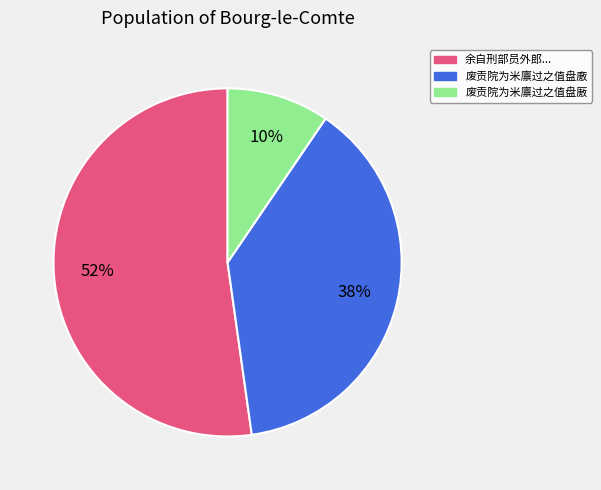

To the nearest percent, what is the average slice percentage?

33%